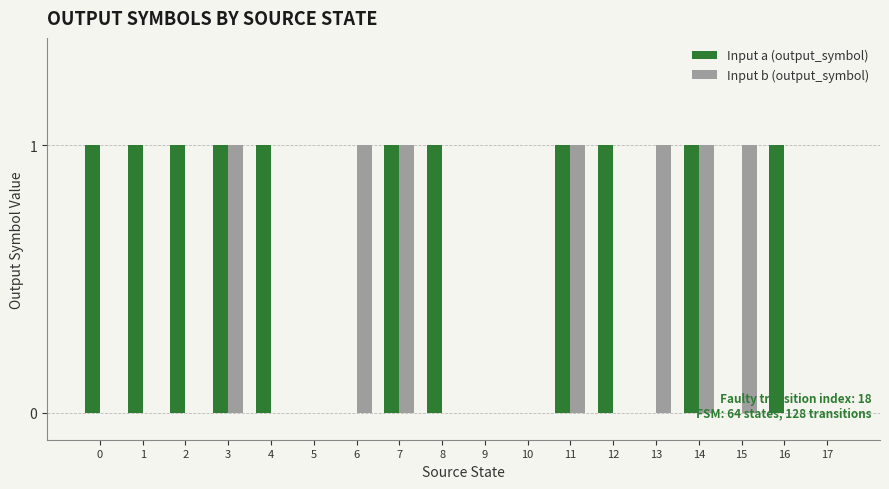

Count the number of data series in this chart.

2